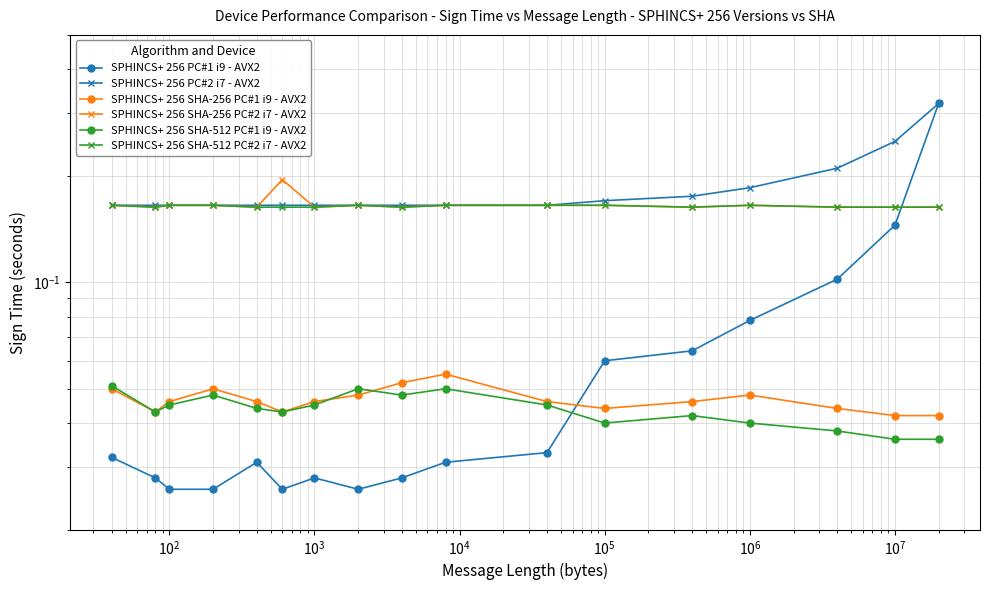

What is the difference between the maximum and second lowest values in the SPHINCS+ 256 PC#1 i9 - AVX2 series?

0.3